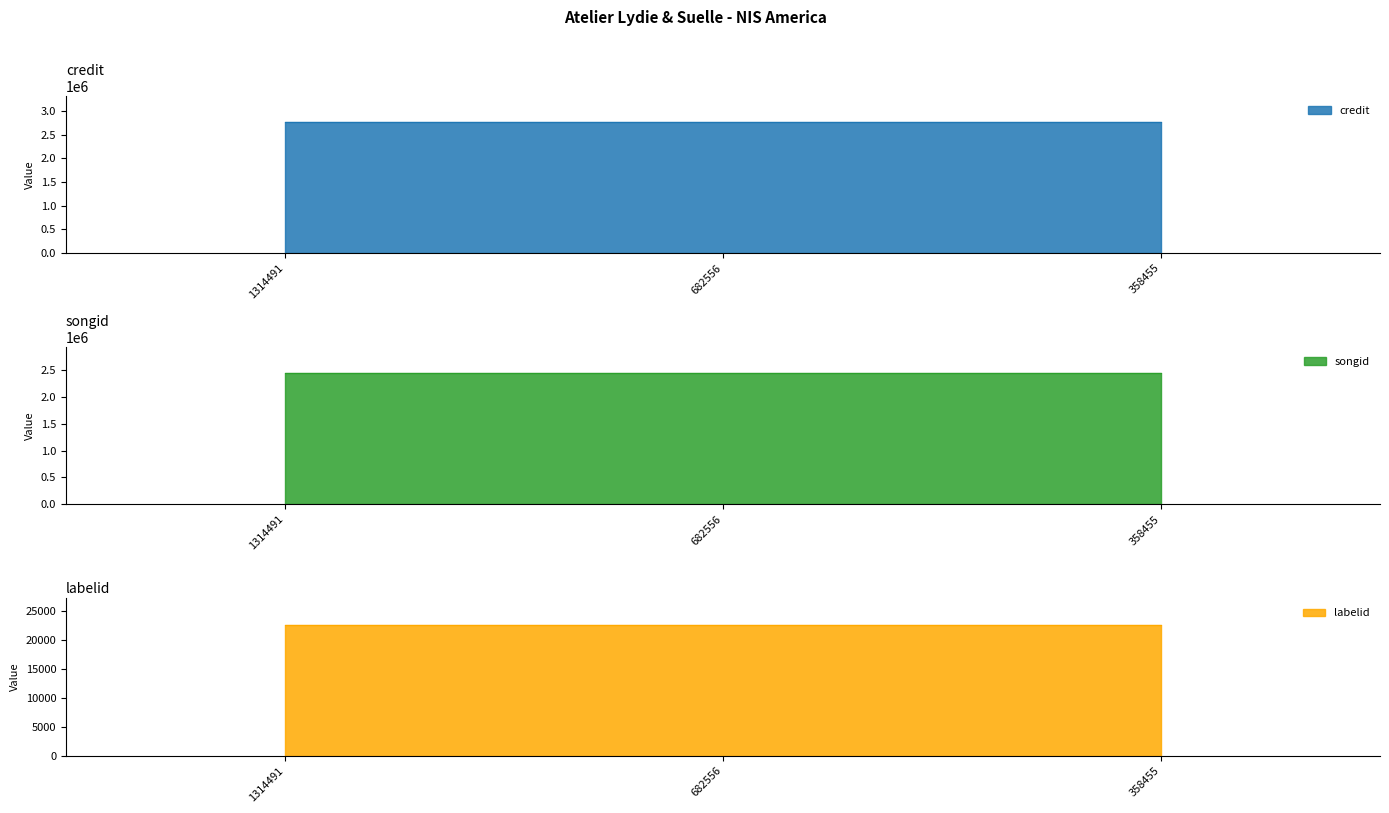

Reading left to right, transcribe all the data shown in this chart.

credit: 1314491=2767019	682556=2767019	358455=2767019
songid: 1314491=2441626	682556=2441626	358455=2441626
labelid: 1314491=22612	682556=22612	358455=22612